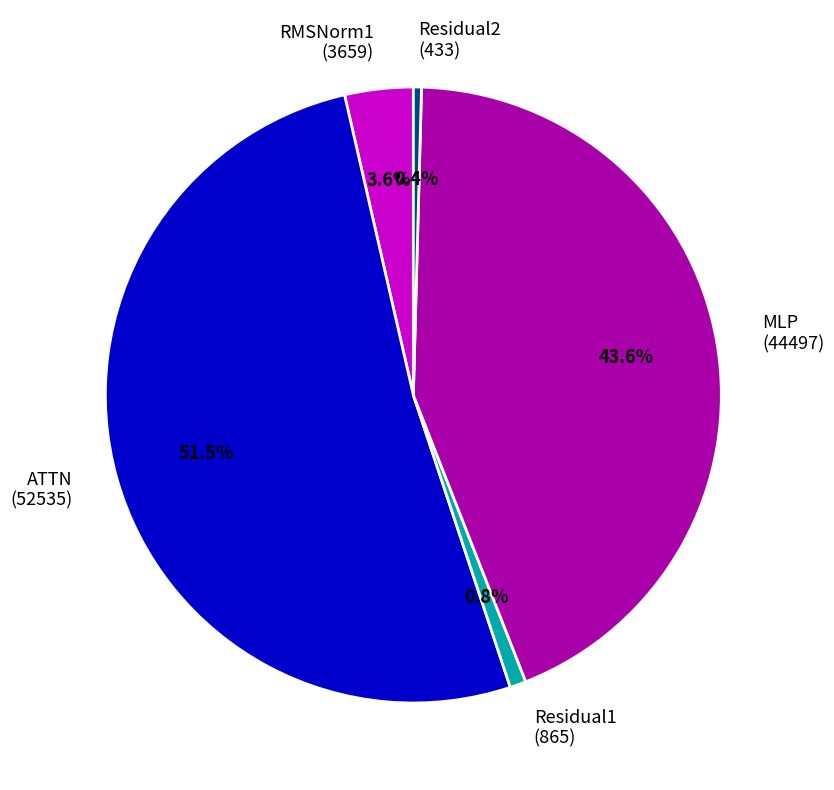

What is the ratio of the value at MLP (44497) to the value at Residual1 (865)?

51.4